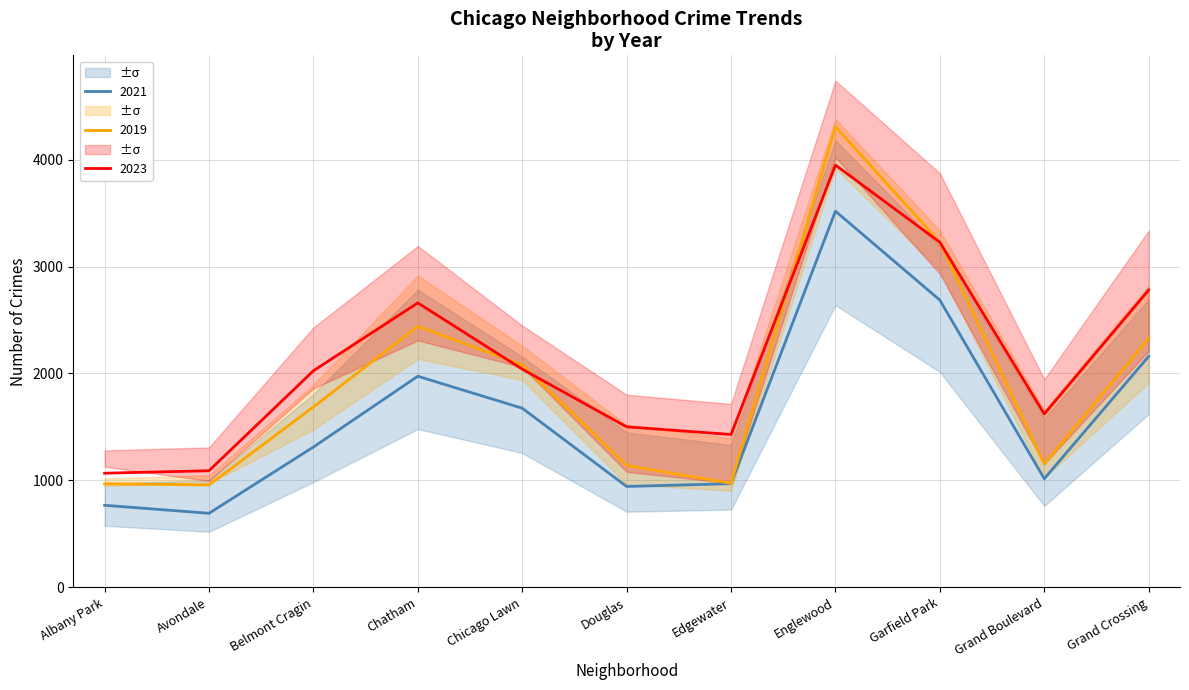

Rank the categories by 2019 value from highest to lowest.

Englewood, Garfield Park, Chatham, Grand Crossing, Chicago Lawn, Belmont Cragin, Grand Boulevard, Douglas, Edgewater, Albany Park, Avondale